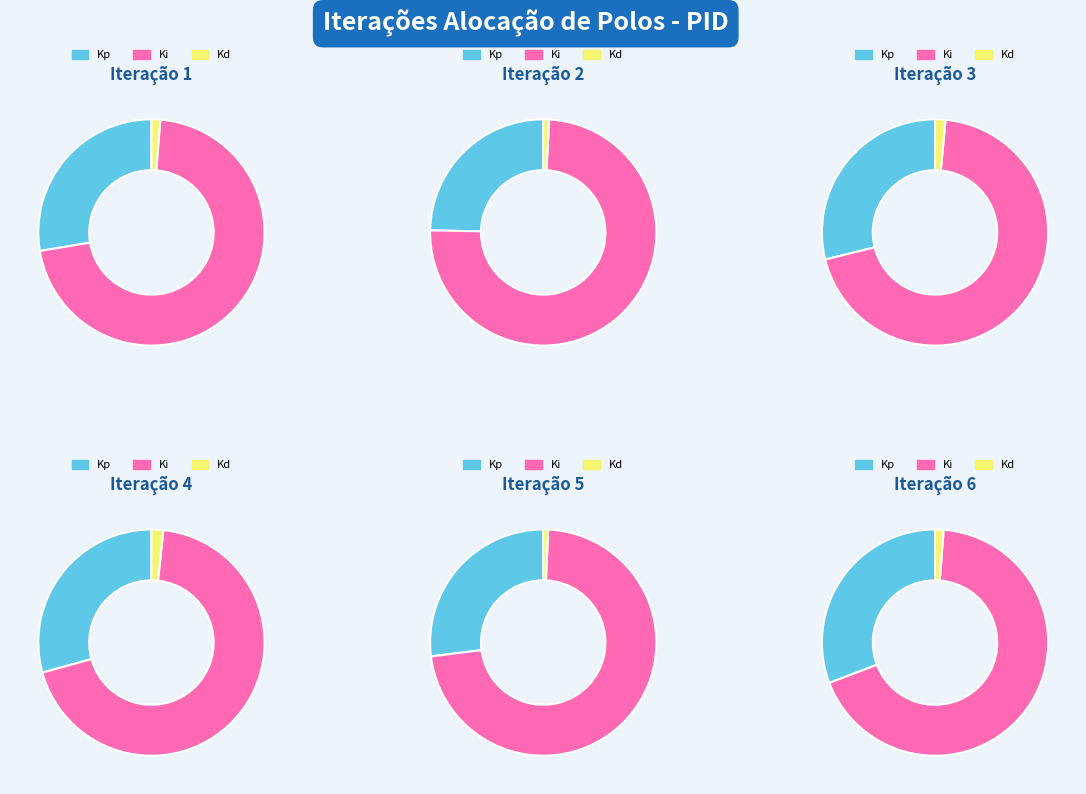

Is it true that 4 is 20% of the pie?

False